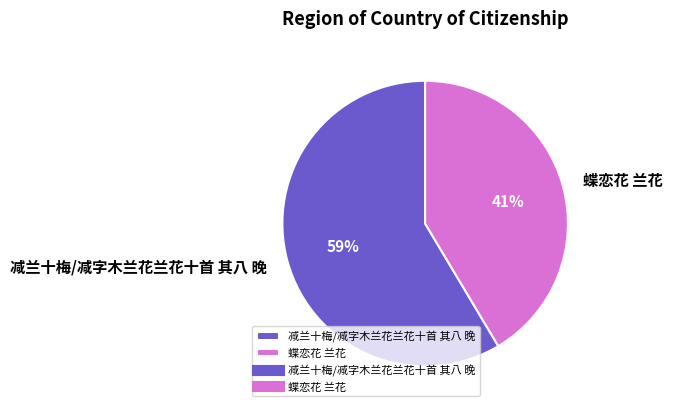

Do 蝶恋花 兰花 and 减兰十梅/减字木兰花兰花十首 其八 晚 together represent more than half of the pie?

Yes